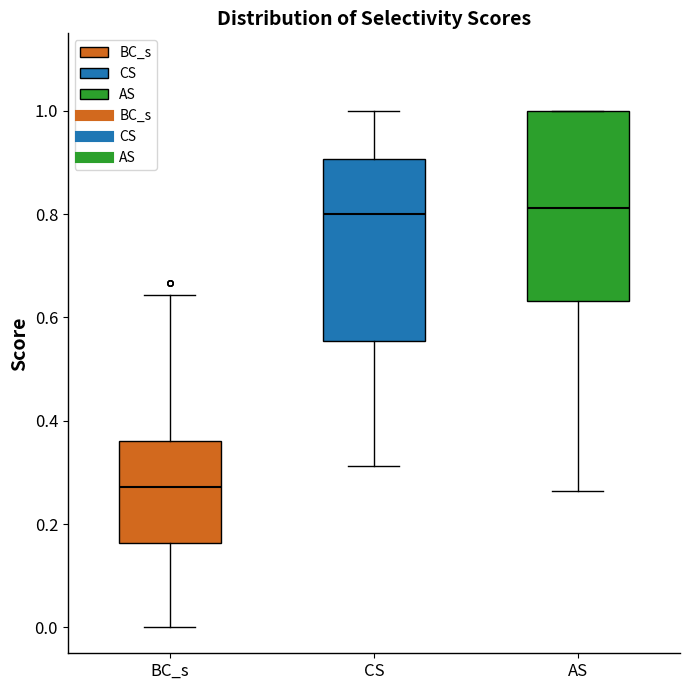

Reading left to right, transcribe this box plot: for each box, give where its median line is, the range the box spans, and where its two whiskers end, as read against the y-axis. The values are not printed on the chart, so give them approximately, as read against the axis.

BC_s: median 0.28, box 0.16 to 0.36, whiskers 0.00 to 0.64
CS: median 0.80, box 0.56 to 0.90, whiskers 0.32 to 1.00
AS: median 0.82, box 0.64 to 1.00, whiskers 0.26 to 1.00